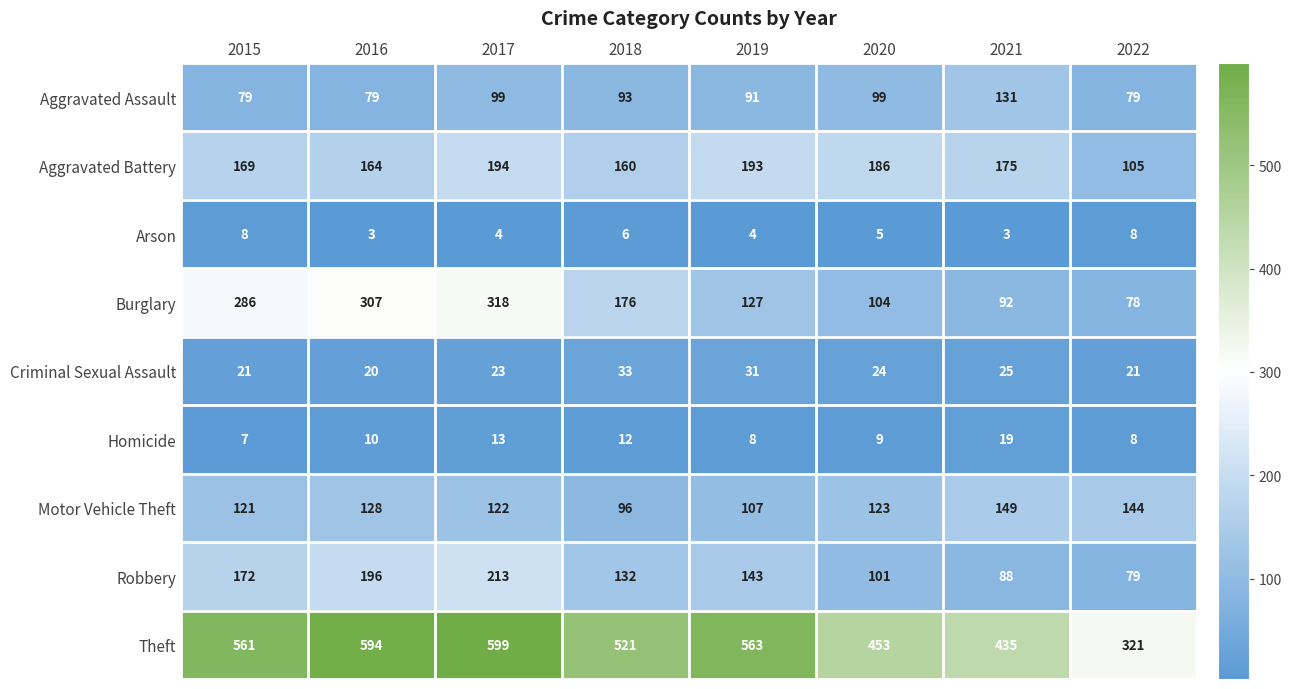

What is the sum of the Aggravated Assault values at 2017 and 2019?

190